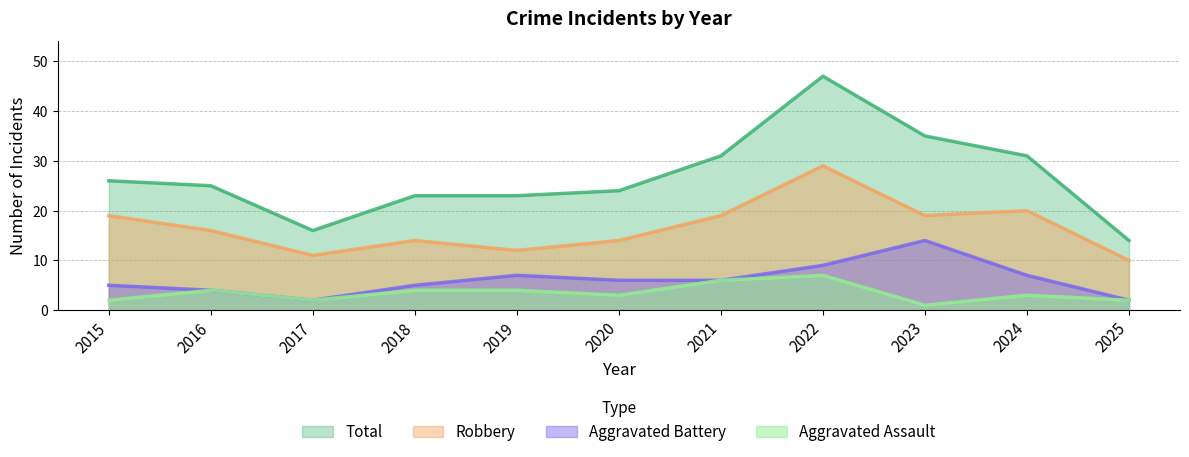

True or false: Robbery has more than 1 points higher than both neighbors.

True